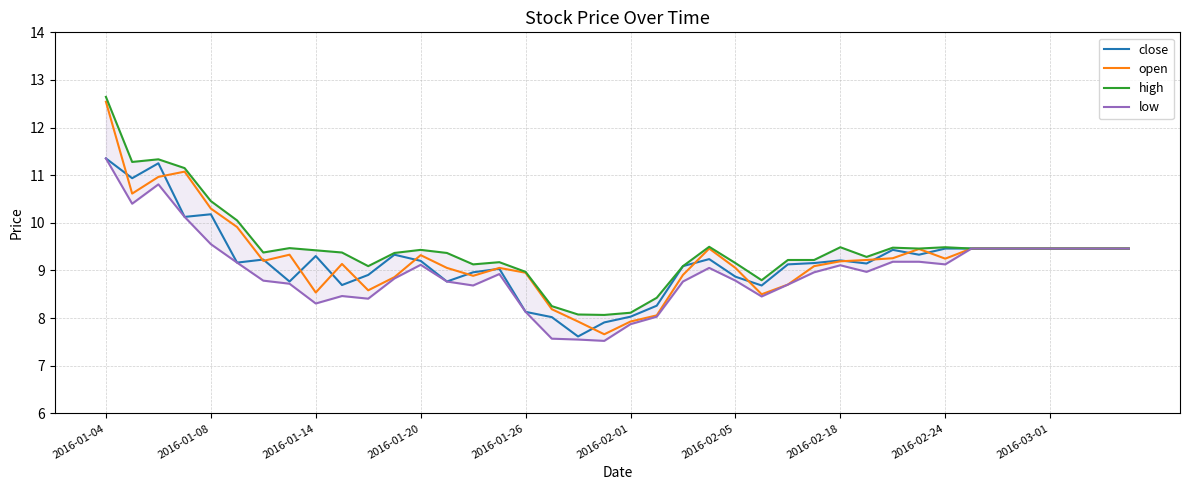

True or false: open and high intersect in this chart.

False